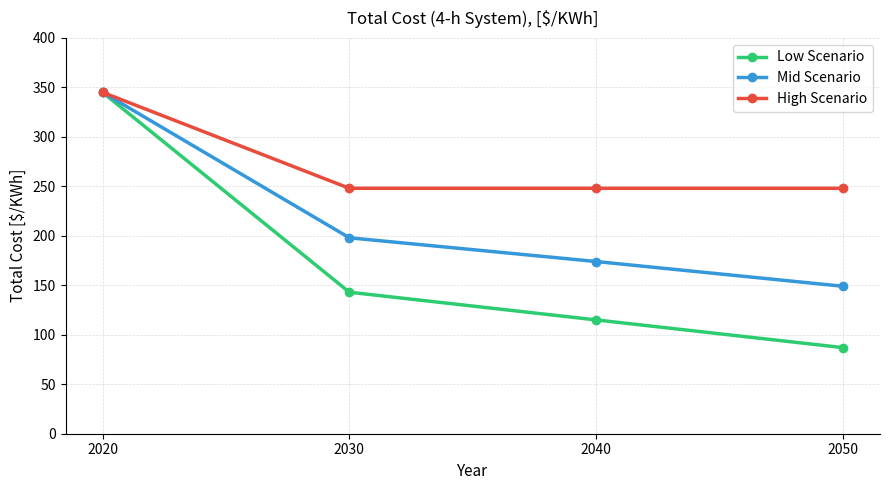

Reading left to right, extract all data points from this chart.

Low Scenario: 2020=345	2030=143	2040=115	2050=87
Mid Scenario: 2020=345	2030=198	2040=174	2050=149
High Scenario: 2020=345	2030=248	2040=248	2050=248